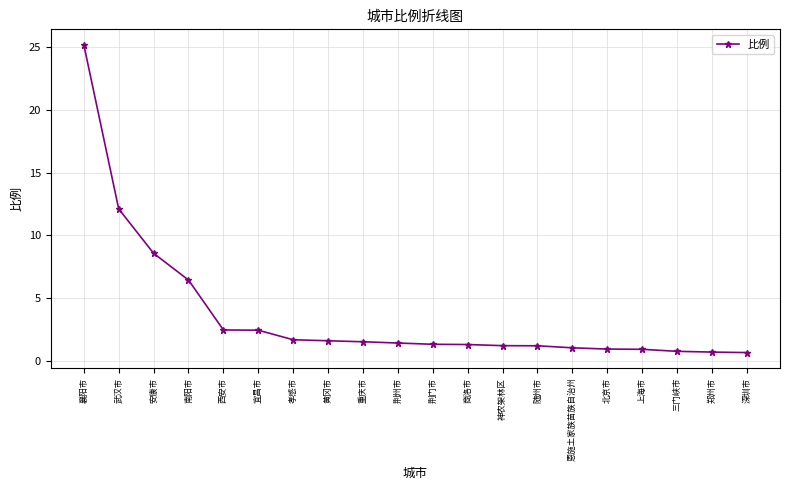

How many lines are shown in the chart?

1